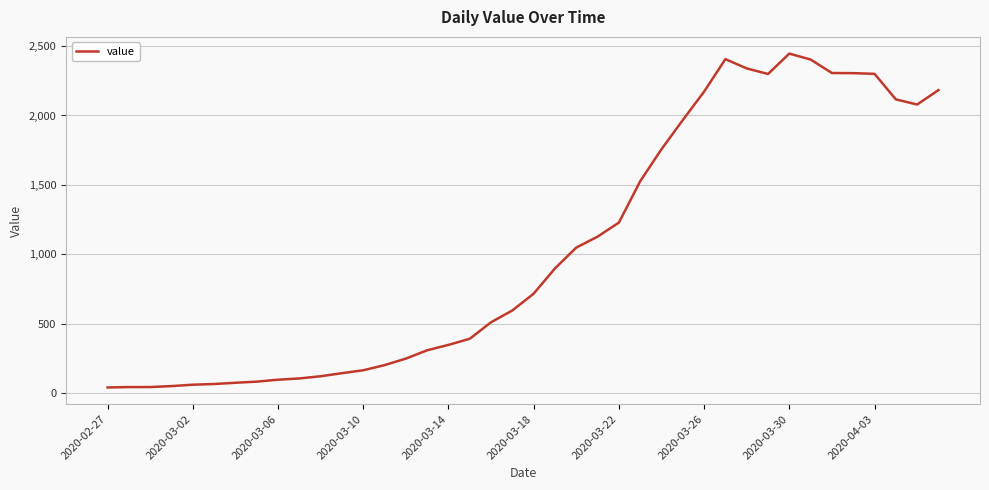

What is the maximum value shown in the chart?

2446